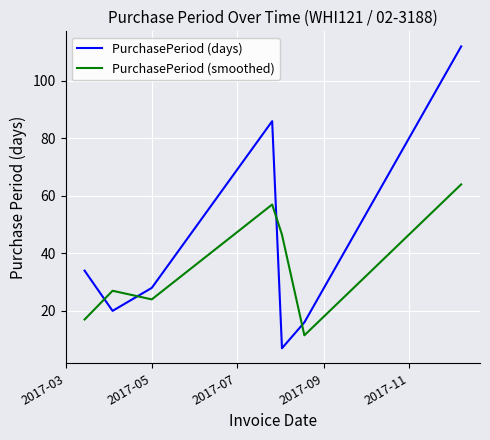

What is the difference between the second highest and second lowest values in the PurchasePeriod (smoothed) series?

40.0